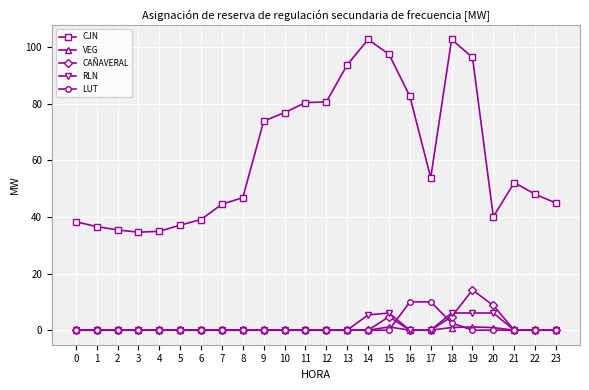

Which series has the widest spread of values?

CJN